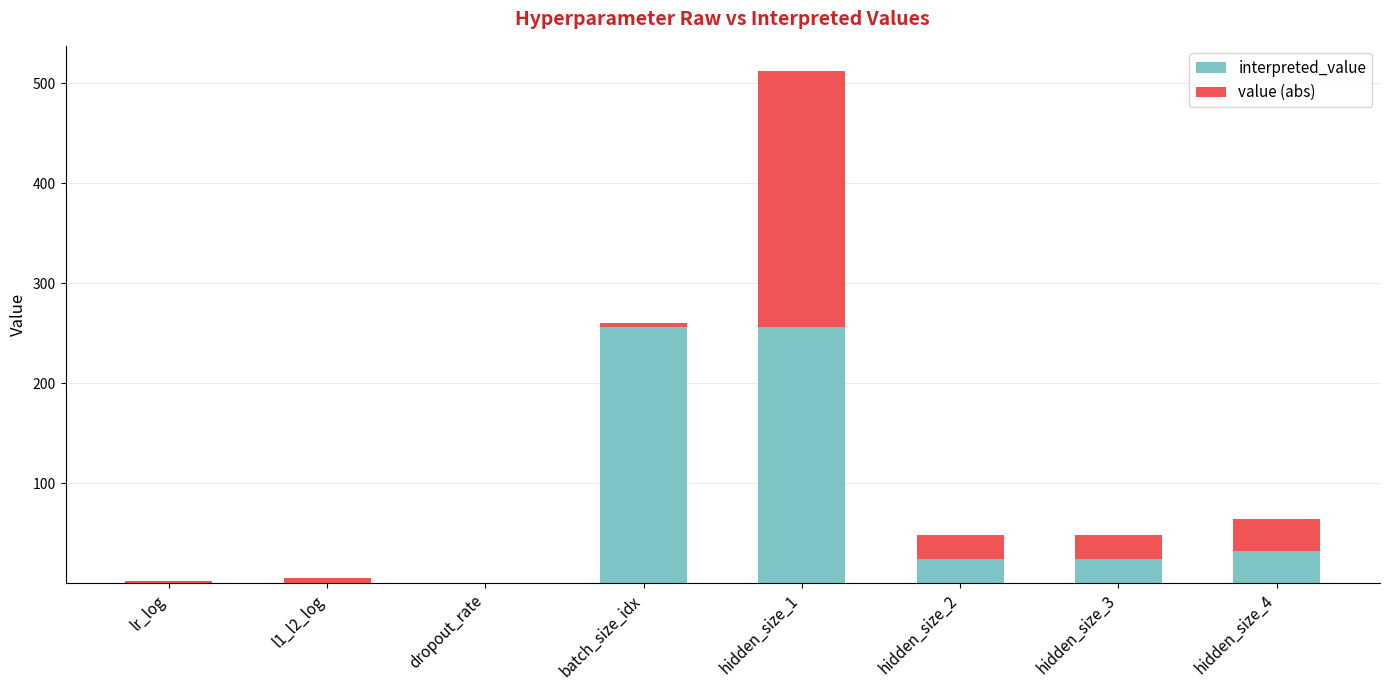

The interpreted_value series shows 0.0 at lr_log. True or false?

True